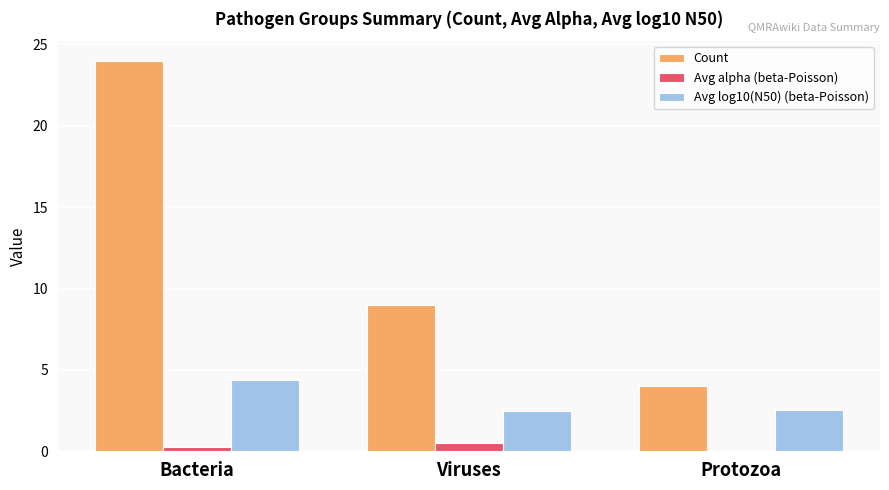

Which category has the highest value across all series?

Bacteria